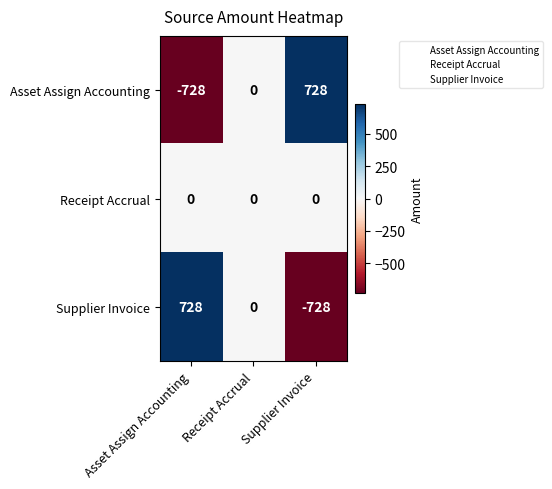

Rank the series at Supplier Invoice from lowest to highest value.

Supplier Invoice, Receipt Accrual, Asset Assign Accounting